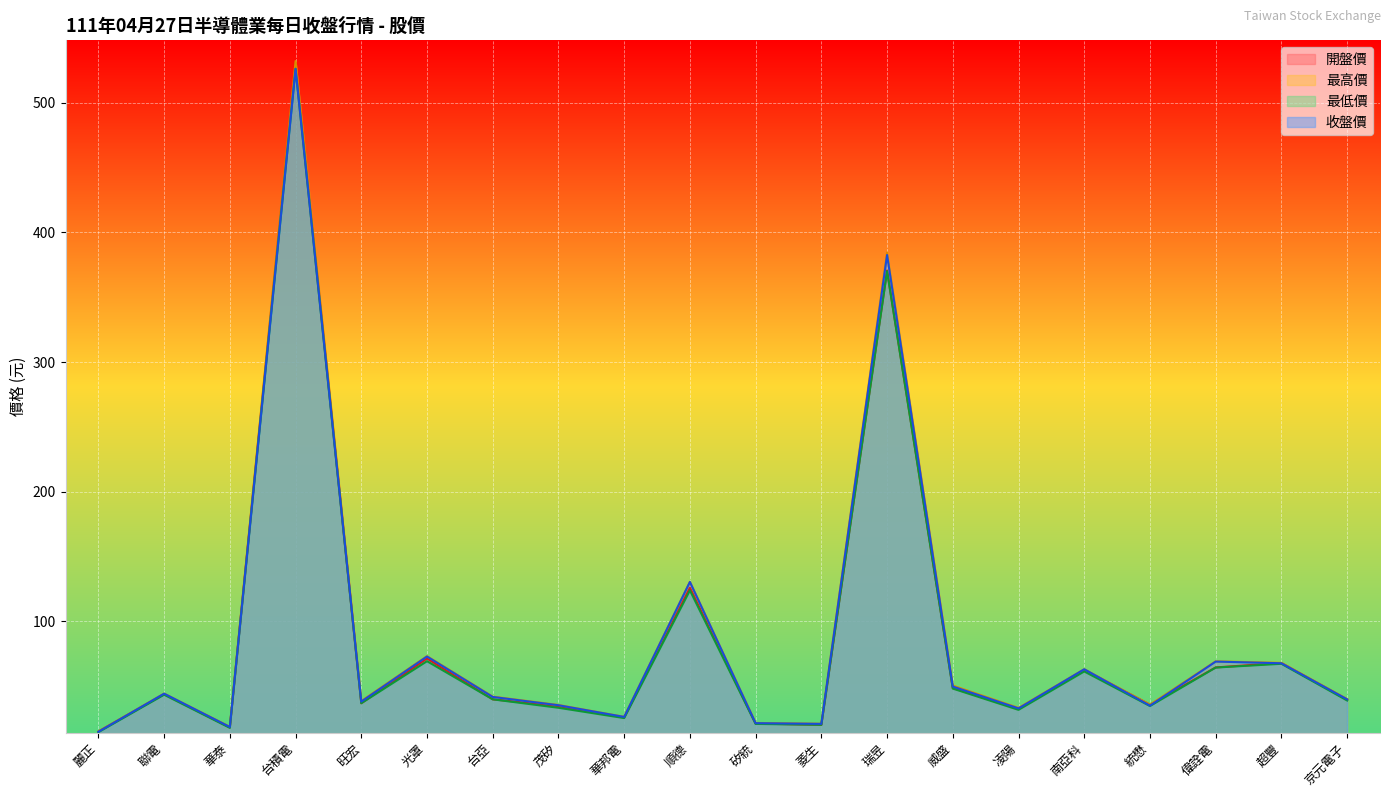

What is the greatest value displayed?

532.0